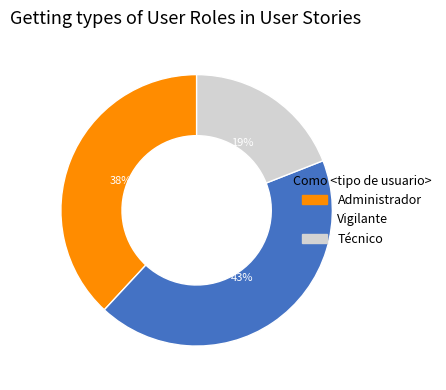

Which slice is the smallest?

Técnico